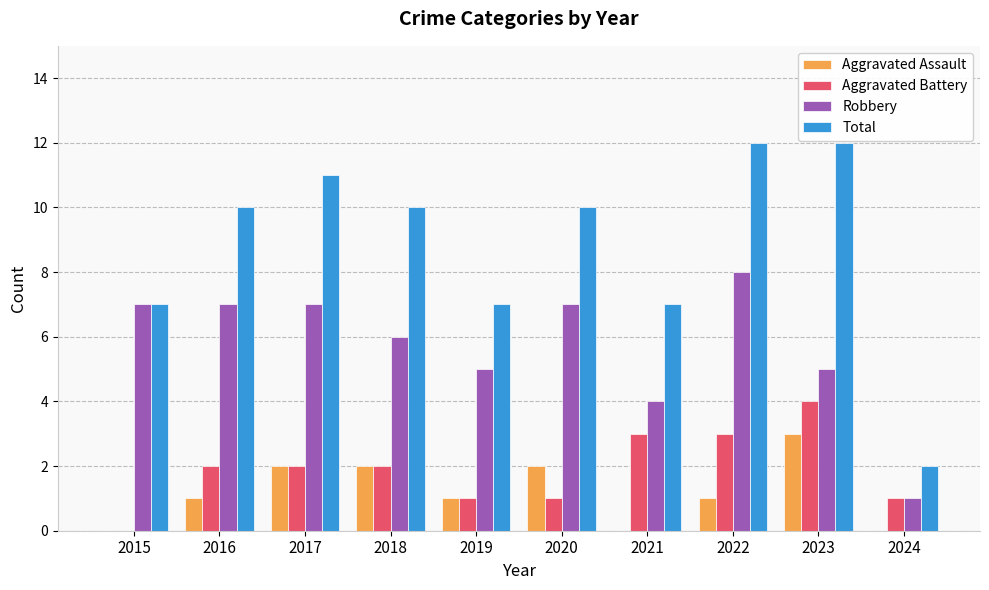

Is the value of Total at 2019 greater than the value of Aggravated Battery at 2019?

Yes